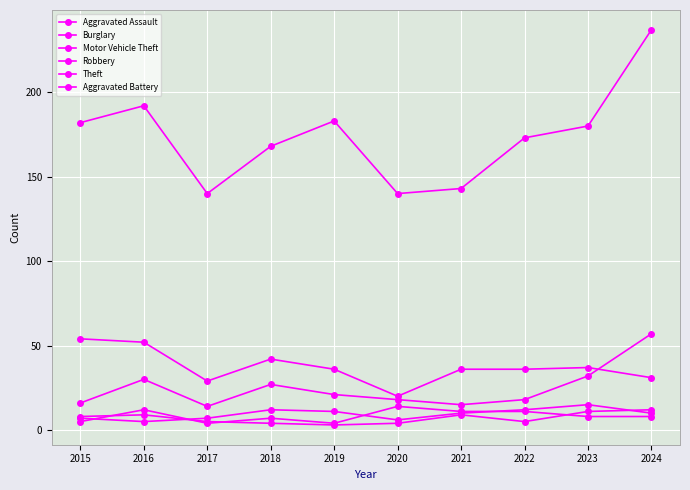

How many distinct data groups are displayed?

6